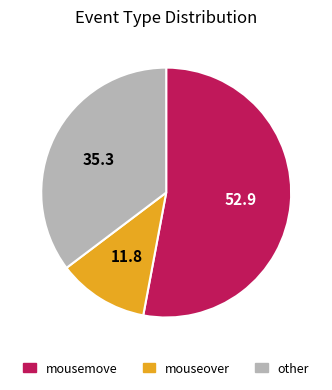

Does any single category account for the majority?

Yes